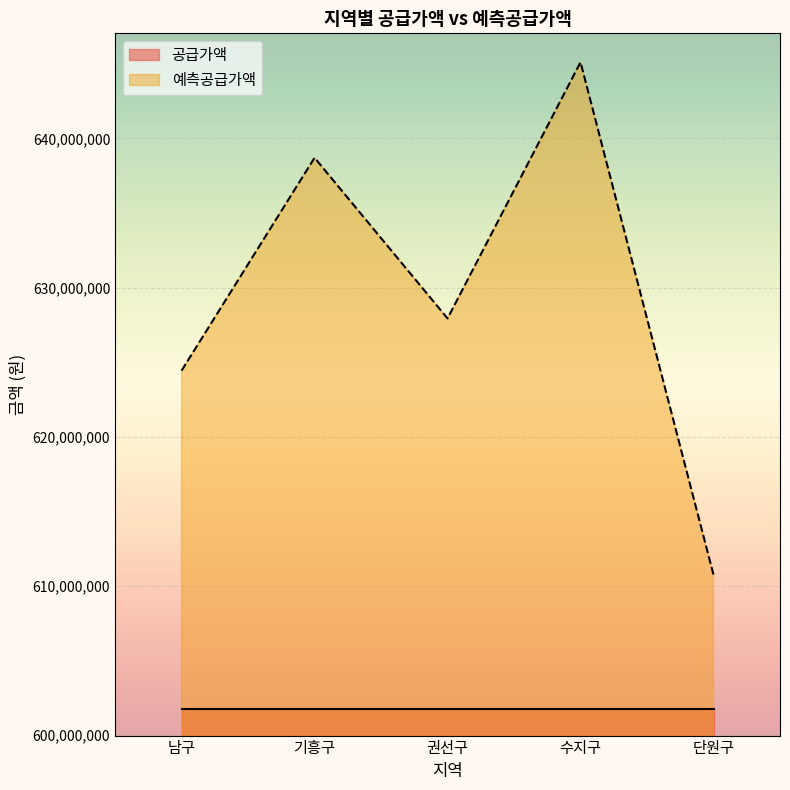

The chart shows a value of 133353180 at 수지구. True or false?

False